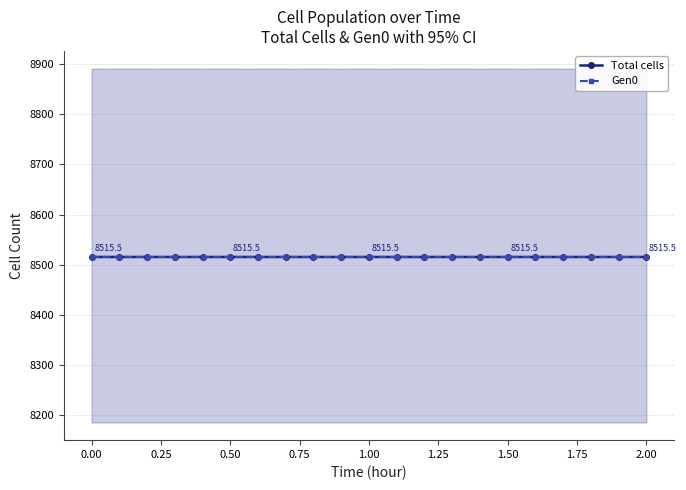

What is the minimum value for Total cells?

8515.5